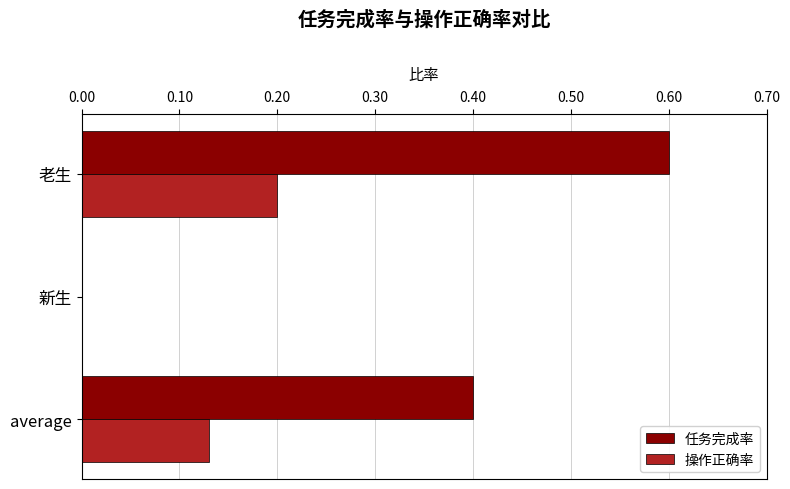

At which label is 操作正确率 closest to 0?

新生